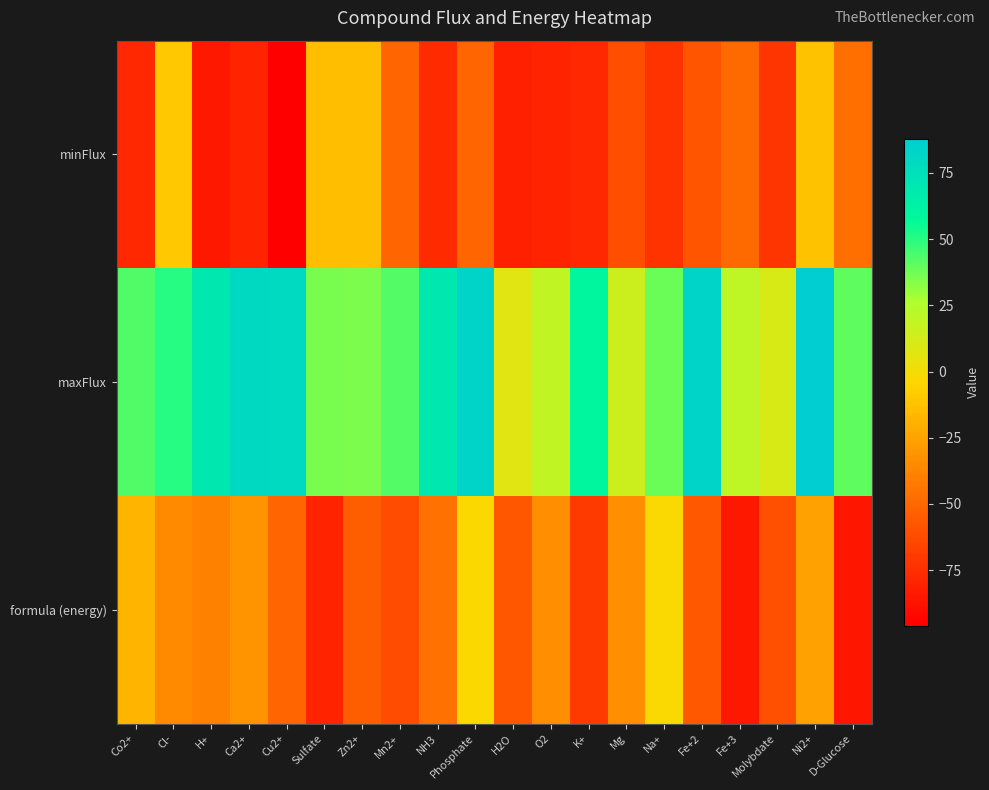

Reading left to right, extract all data points from this chart.

minFlux: Co2+=-78.0	Cl-=-10.0	H+=-85.0	Ca2+=-80.0	Cu2+=-96.0	Sulfate=-14.0	Zn2+=-14.0	Mn2+=-51.0	NH3=-77.0	Phosphate=-51.0	H2O=-81.0	O2=-80.0	K+=-78.0	Mg=-61.0	Na+=-73.0	Fe+2=-58.0	Fe+3=-49.0	Molybdate=-72.0	Ni2+=-12.0	D-Glucose=-47.0
maxFlux: Co2+=43.0	Cl-=50.0	H+=69.0	Ca2+=80.0	Cu2+=79.0	Sulfate=36.0	Zn2+=35.0	Mn2+=42.0	NH3=69.0	Phosphate=83.0	H2O=7.0	O2=19.0	K+=60.0	Mg=15.0	Na+=38.0	Fe+2=83.0	Fe+3=20.0	Molybdate=11.0	Ni2+=88.0	D-Glucose=40.0
formula (energy): Co2+=-18.2	Cl-=-35.0	H+=-39.1	Ca2+=-30.7	Cu2+=-51.2	Sulfate=-80.1	Zn2+=-53.8	Mn2+=-61.6	NH3=-46.1	Phosphate=-2.7	H2O=-57.7	O2=-33.1	K+=-69.5	Mg=-33.0	Na+=-2.3	Fe+2=-56.9	Fe+3=-84.9	Molybdate=-60.7	Ni2+=-25.9	D-Glucose=-85.3